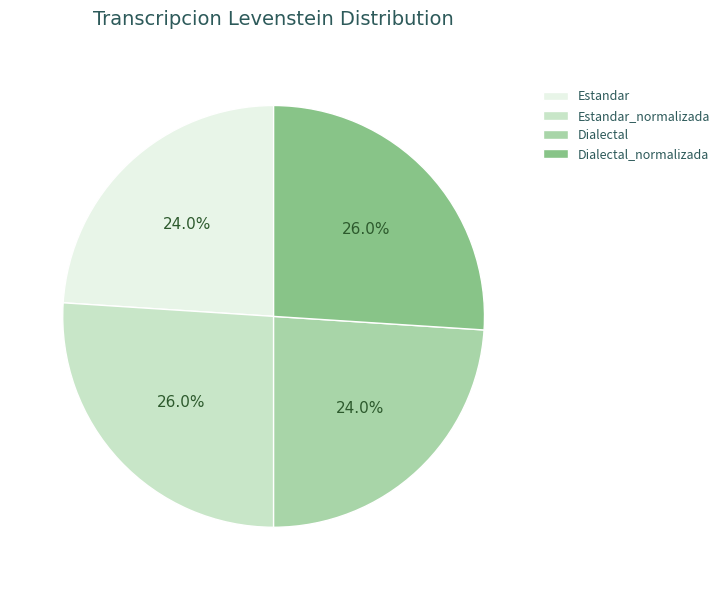

Which has a higher value, Dialectal or Dialectal_normalizada?

Dialectal_normalizada